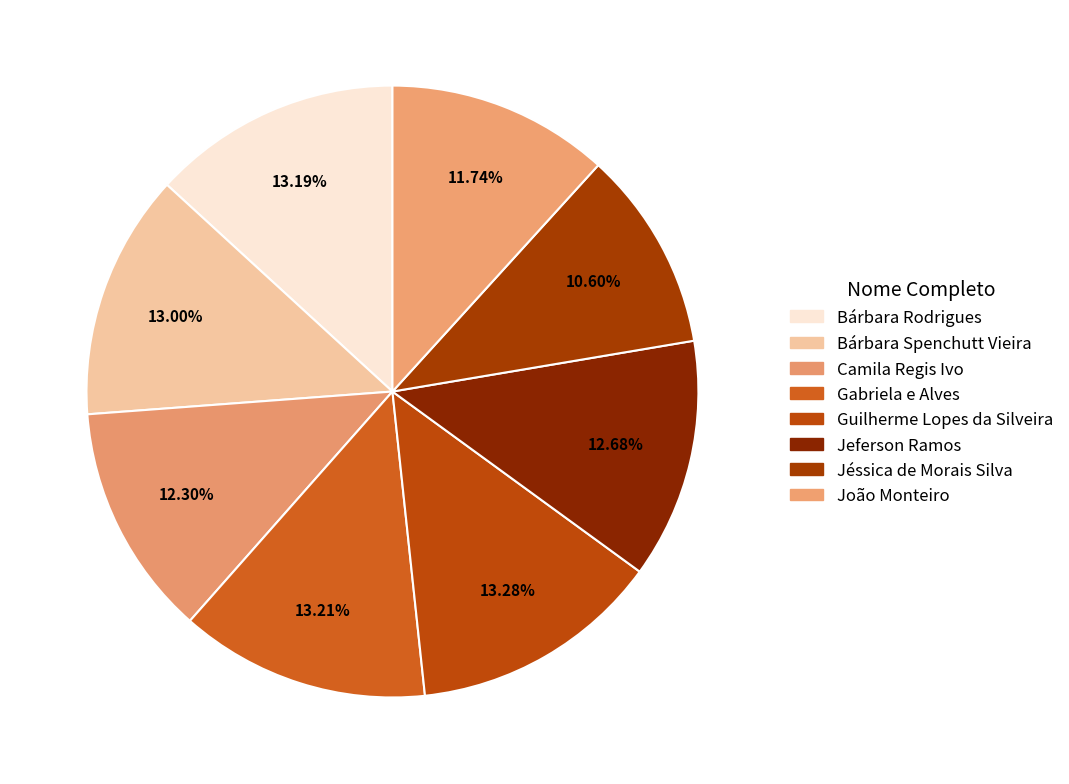

What is the smallest slice in the pie chart?

Jéssica de Morais Silva